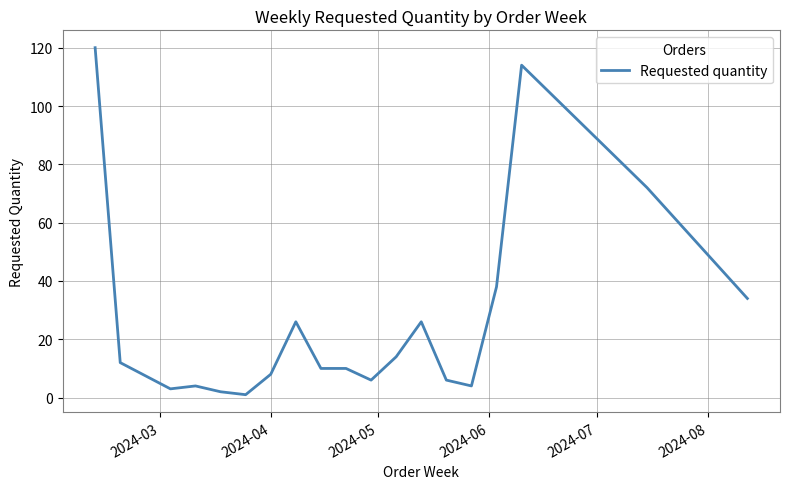

Does the chart display data point markers on the line(s)?

No